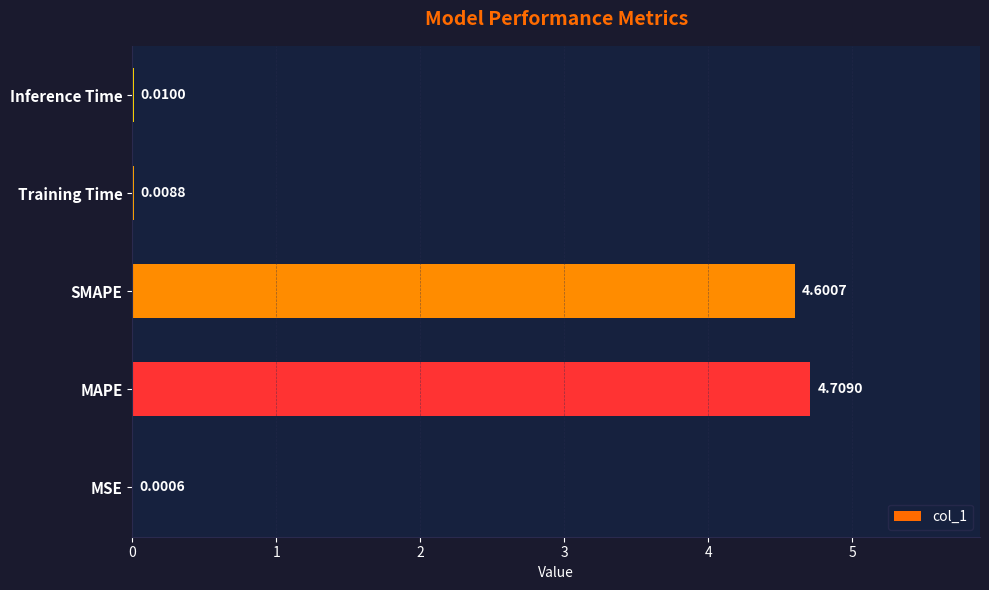

At which label is the value closest to 2?

Inference Time